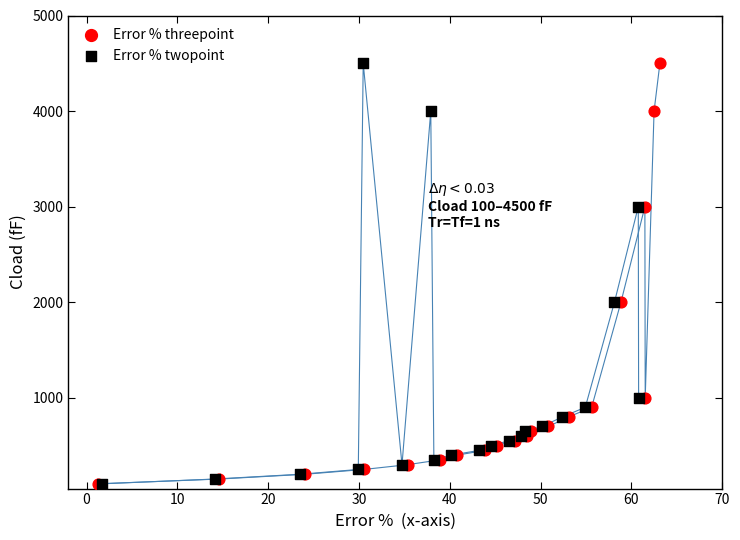

What are all the series names shown in the legend?

Error % threepoint, Error % twopoint